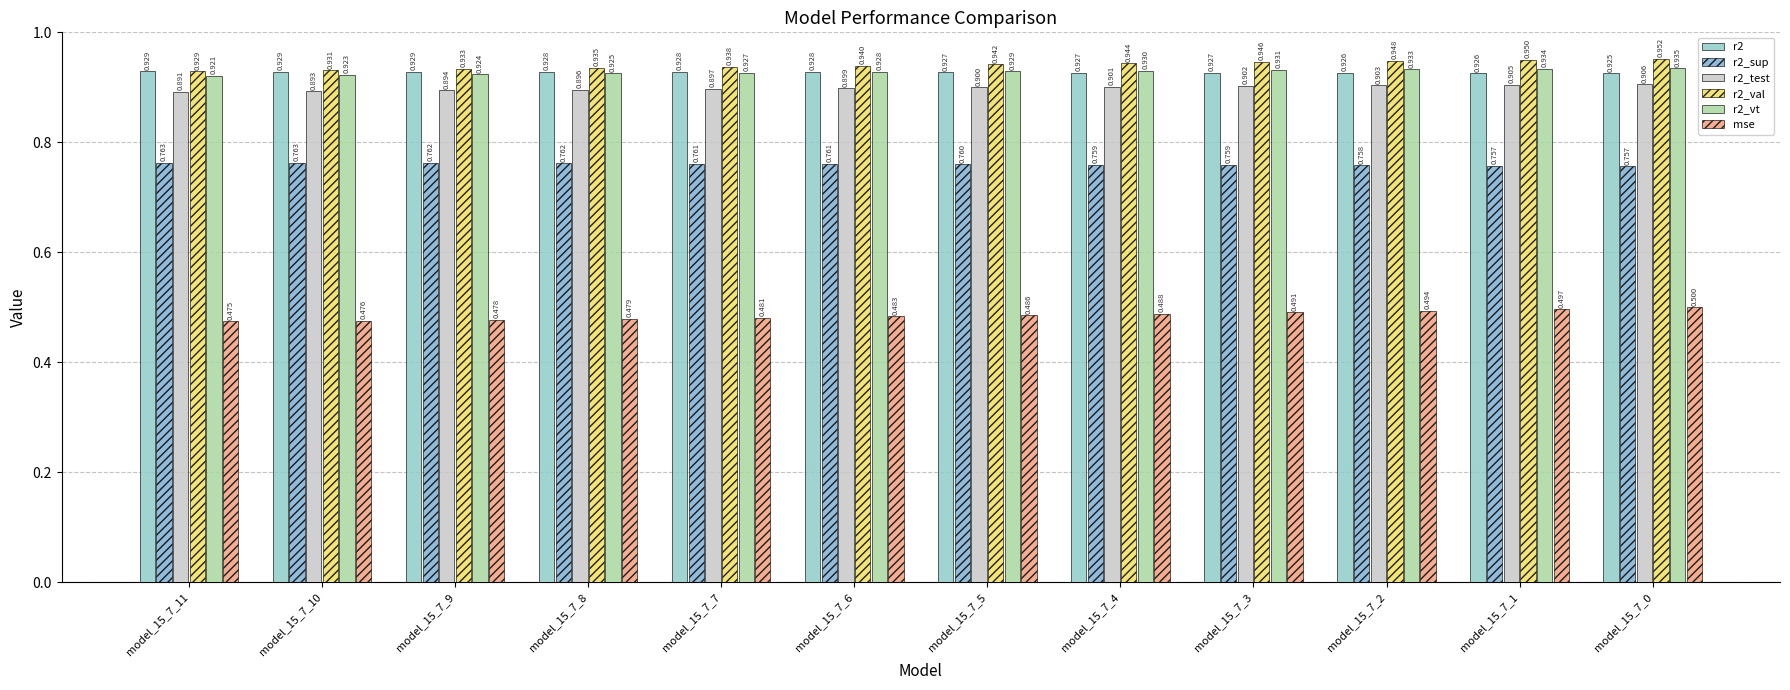

What is the total value across all series at model_15_7_1?

5.0